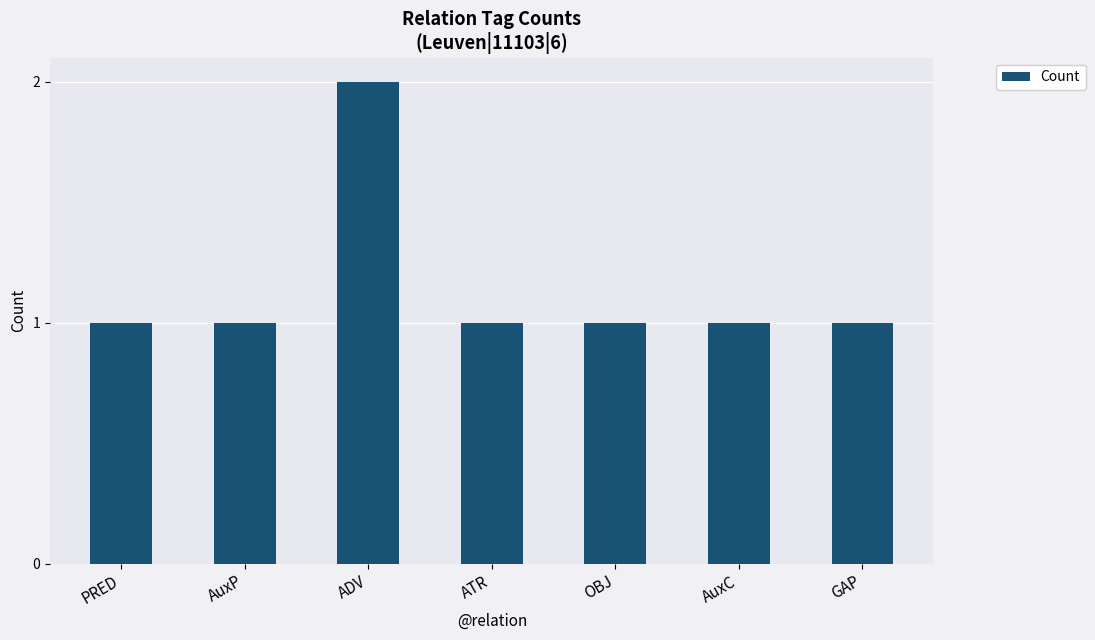

What is the smallest value displayed?

1